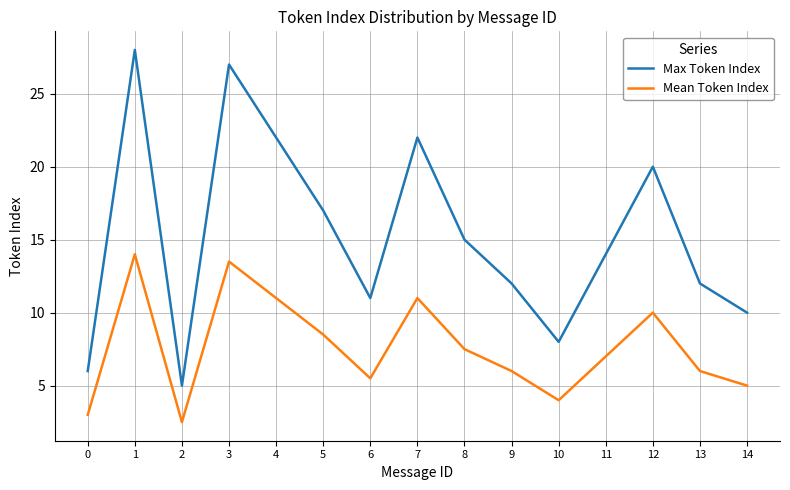

Which category has the highest value in the Mean Token Index series?

1